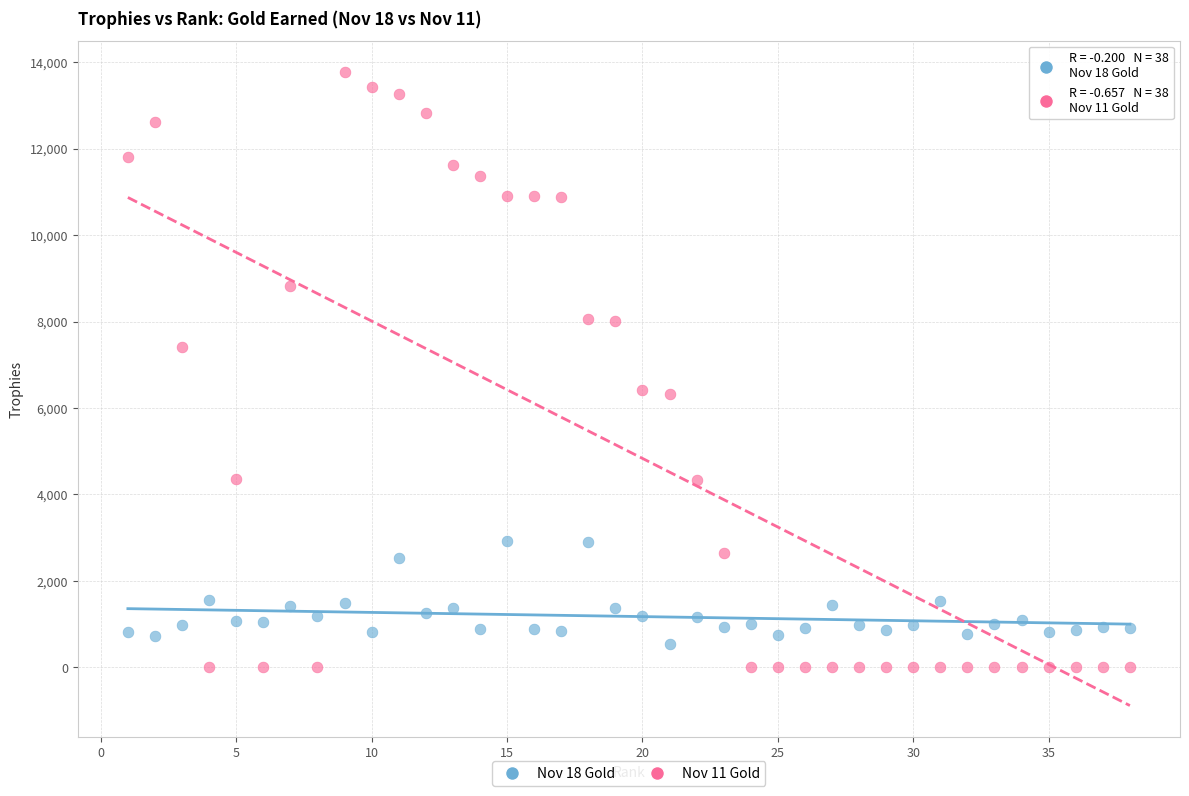

Which series contains the highest Y value?

Nov 11 Gold